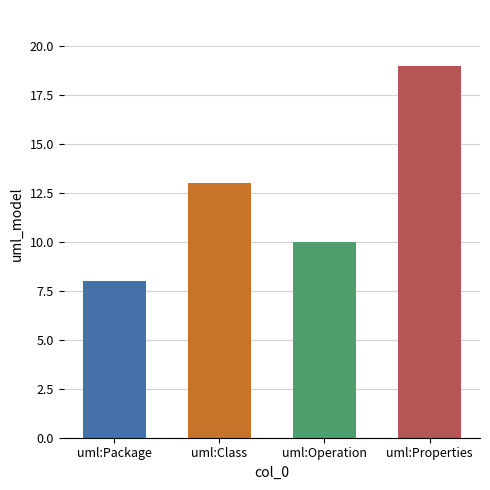

What is the approximate value at uml:Class, to the nearest 5?

15